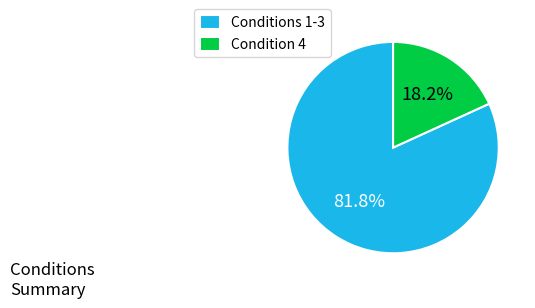

To the nearest percent, what is the difference between the largest and smallest slice percentages?

64%